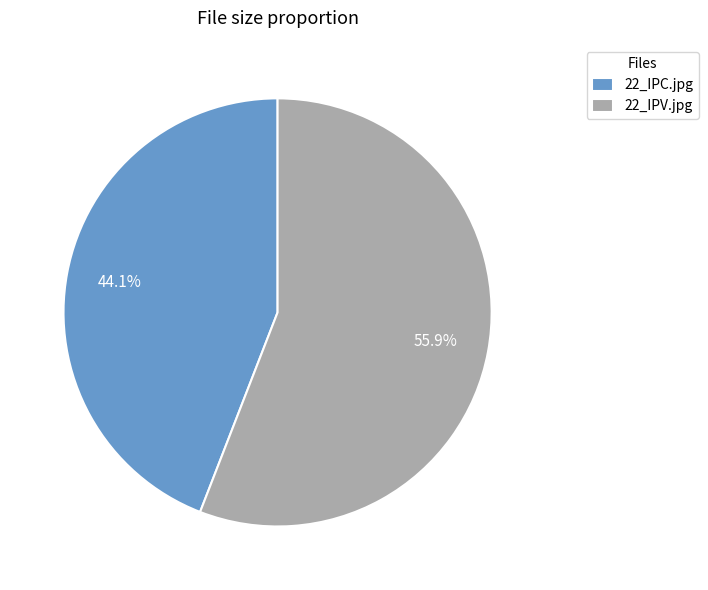

To the nearest percent, what is the difference between the 22_IPC.jpg and 22_IPV.jpg slice percentages?

12%